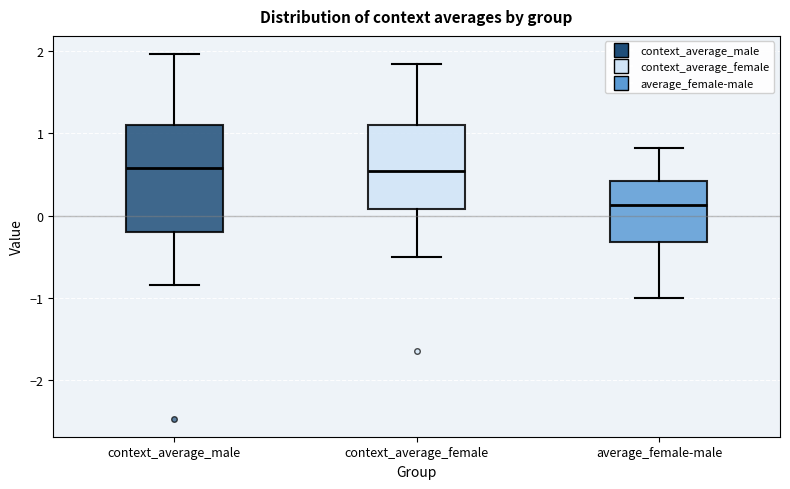

Where does the upper whisker of the box for context_average_male end on the y-axis? The values are not printed on the chart, so give them approximately, as read against the axis.

2.0